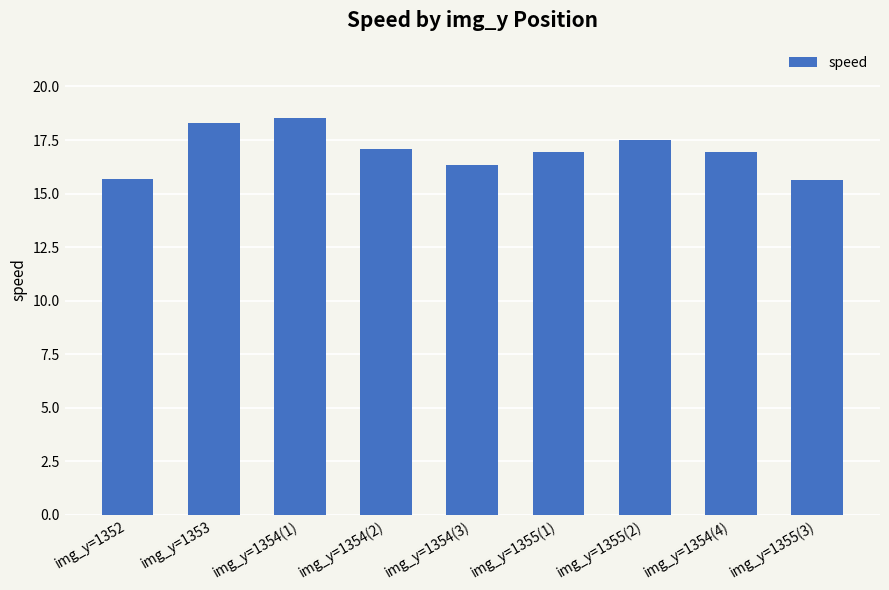

What is the greatest value displayed?

18.5